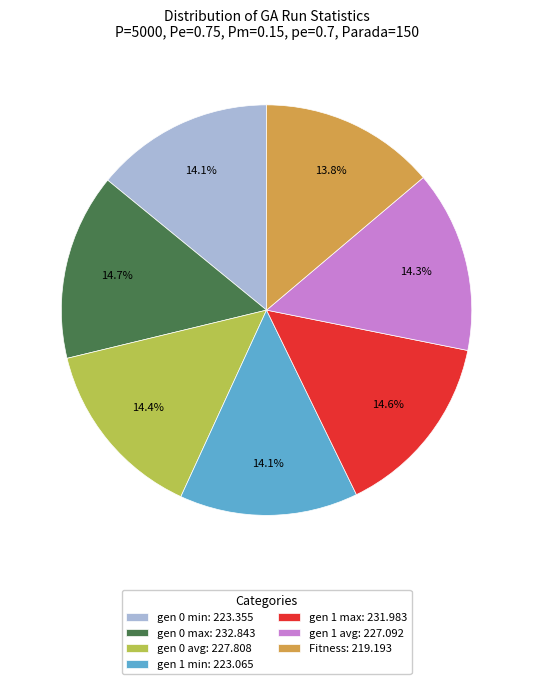

What percentage do gen 0 min: 223.355 and gen 1 min: 223.065 together represent?

28.2%